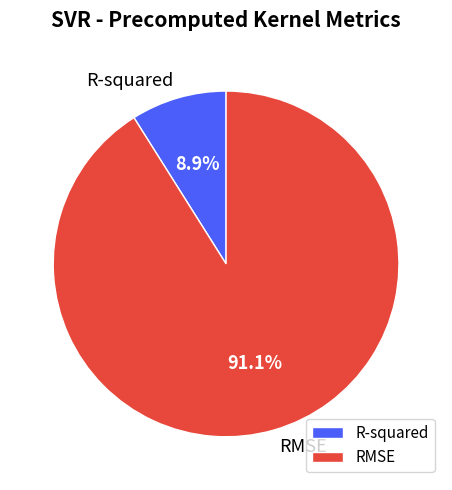

Rank the categories by value from highest to lowest.

RMSE, R-squared